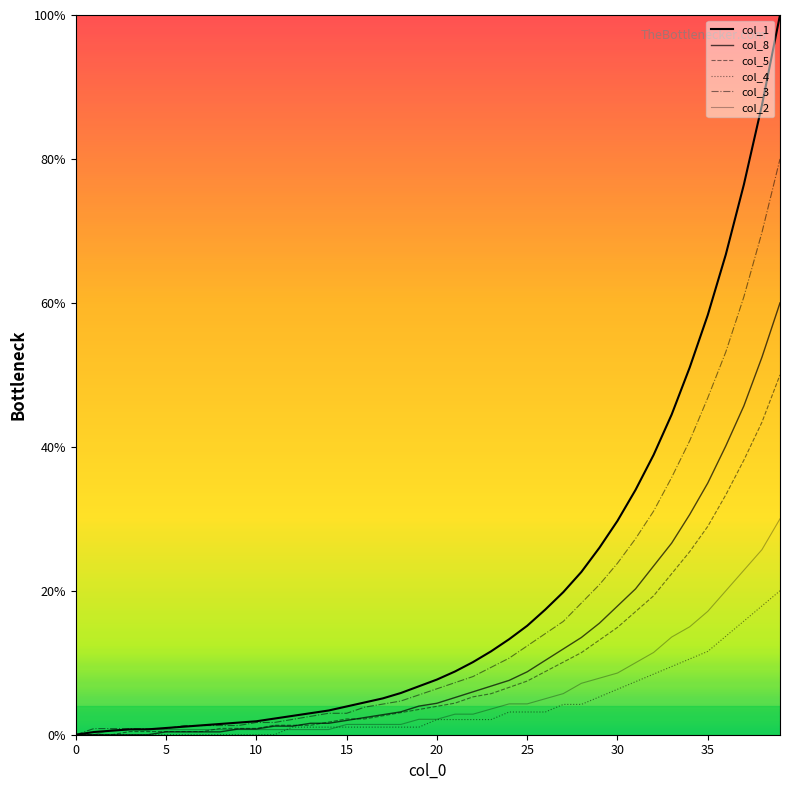

True or false: col_8 and col_3 intersect in this chart.

False